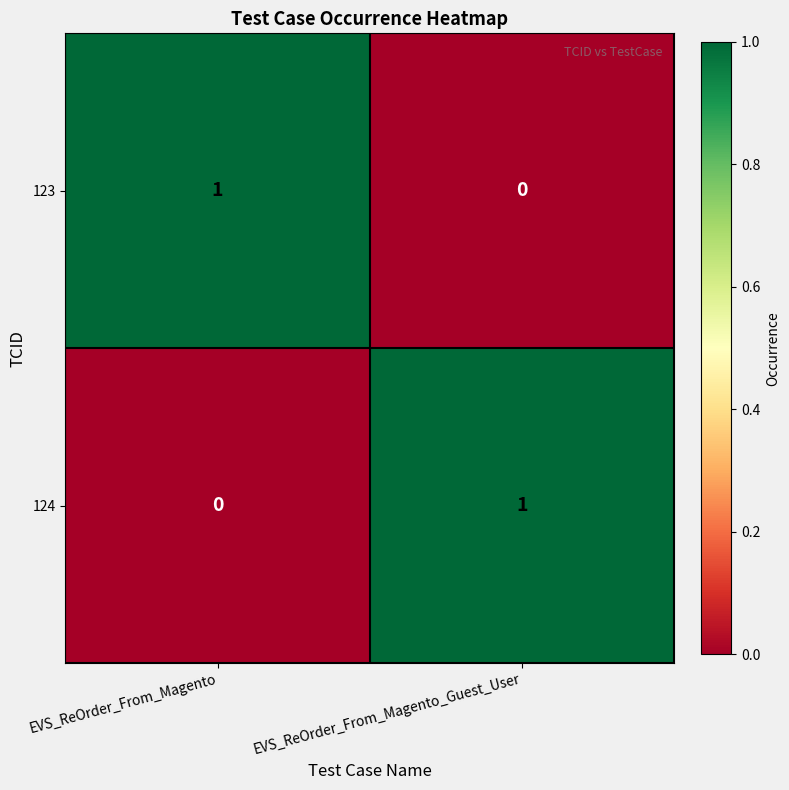

At EVS_ReOrder_From_Magento_Guest_User, list the series in order from largest to smallest.

124, 123